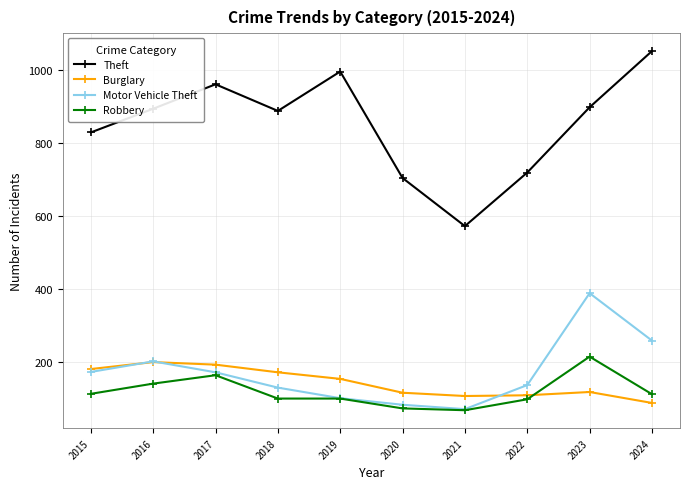

What are all the series names shown in the legend?

Theft, Burglary, Motor Vehicle Theft, Robbery